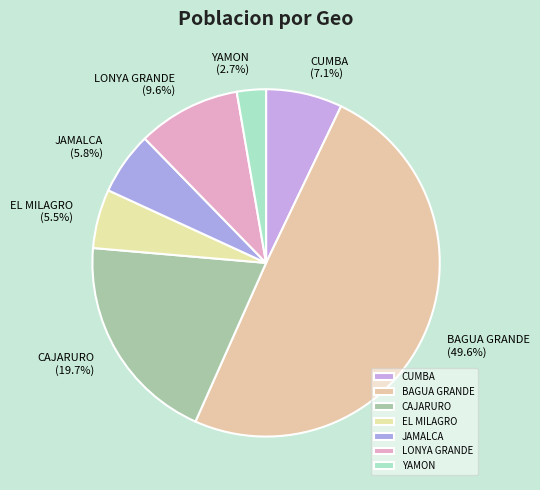

To the nearest percent, what is the combined percentage of EL MILAGRO and YAMON?

8%